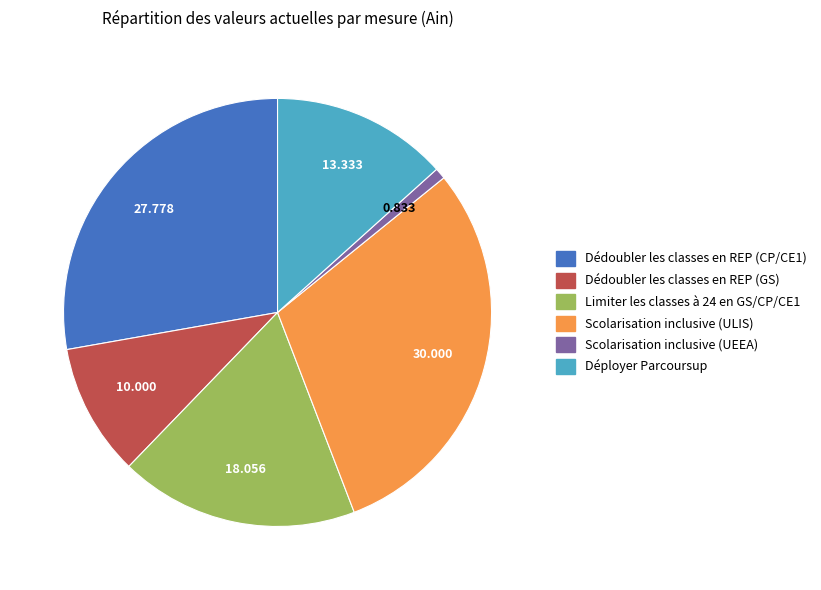

Which category has the biggest portion of the pie?

Scolarisation inclusive (ULIS)